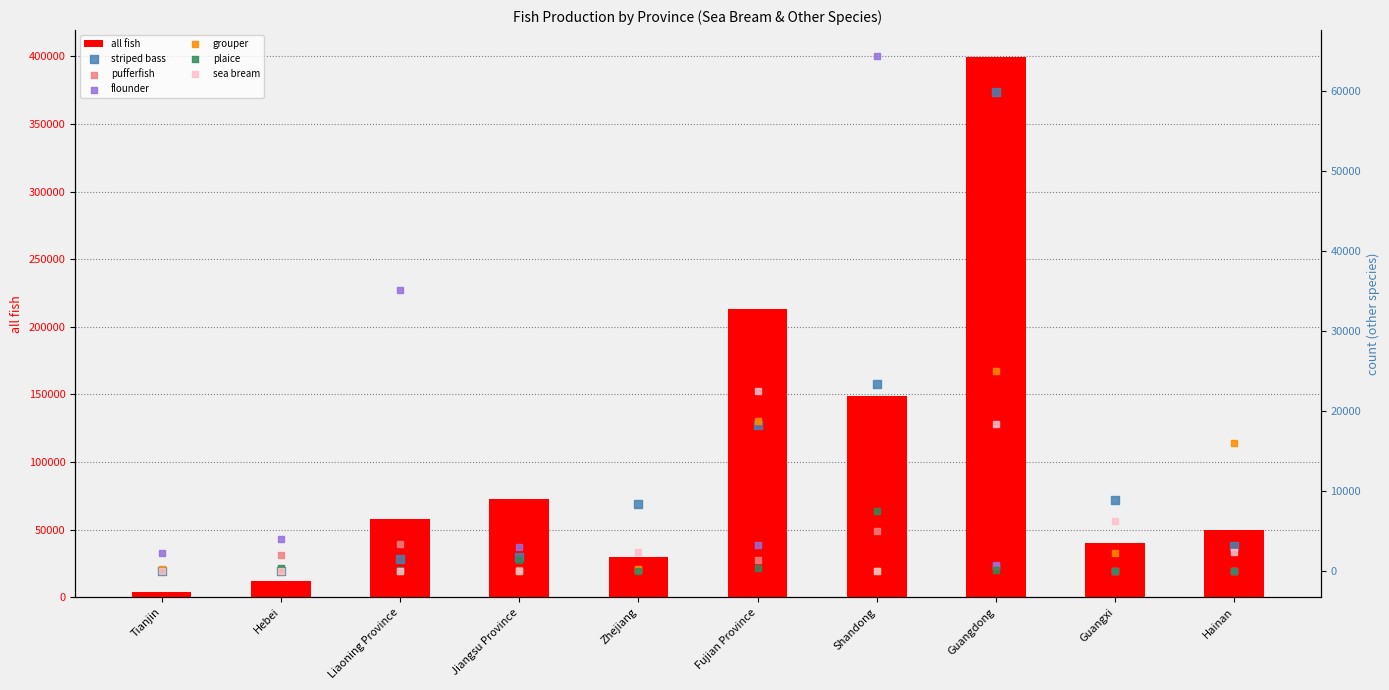

Is the value of plaice at Zhejiang greater than the value of all fish at Hebei?

No